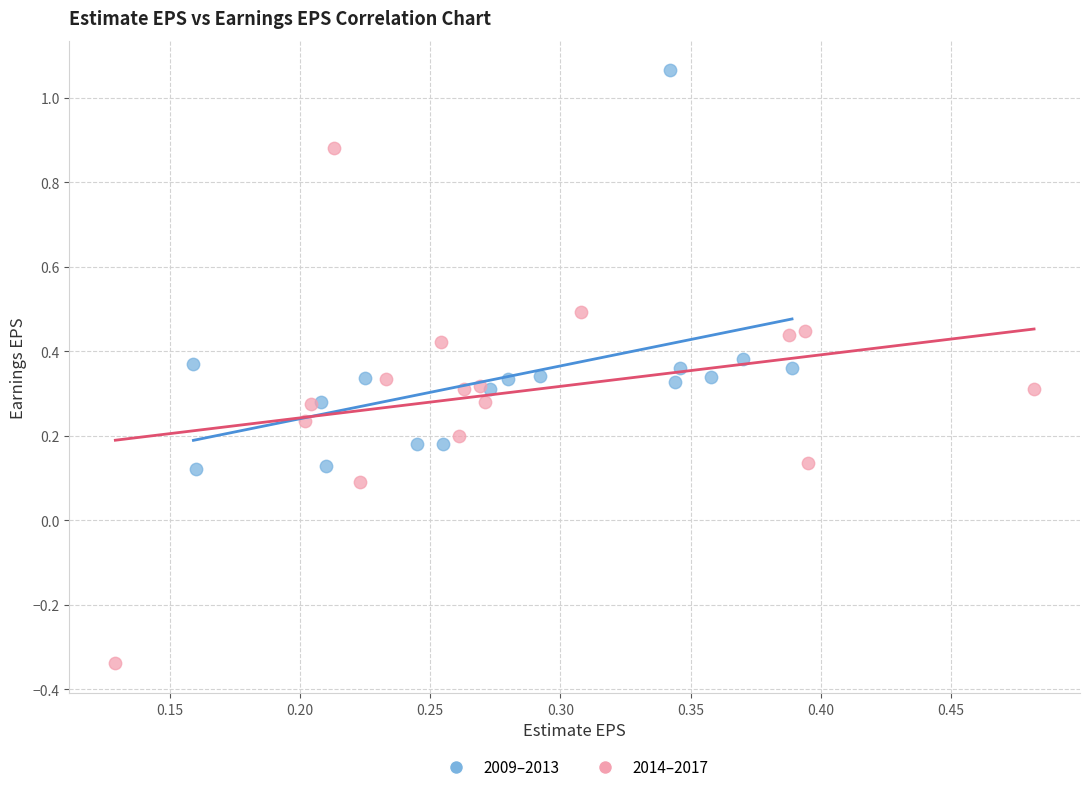

Which series contains the highest Y value?

2009–2013